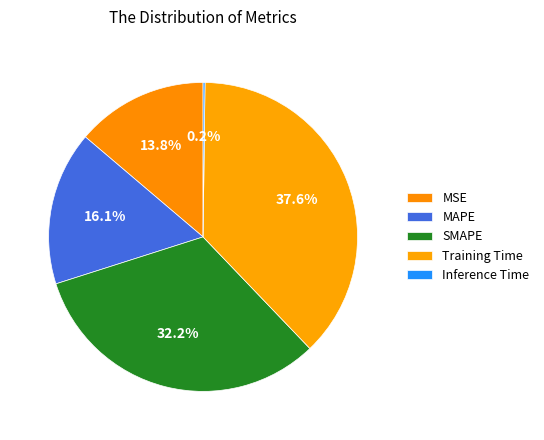

Does Inference Time represent more than half of the total?

No